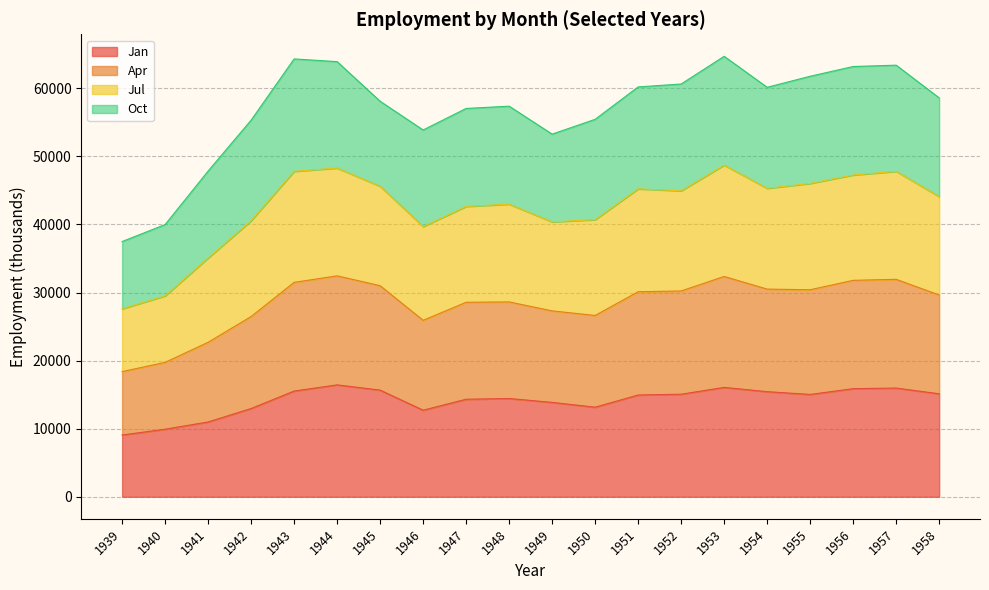

At which category does Jul reach its first local peak?

1943